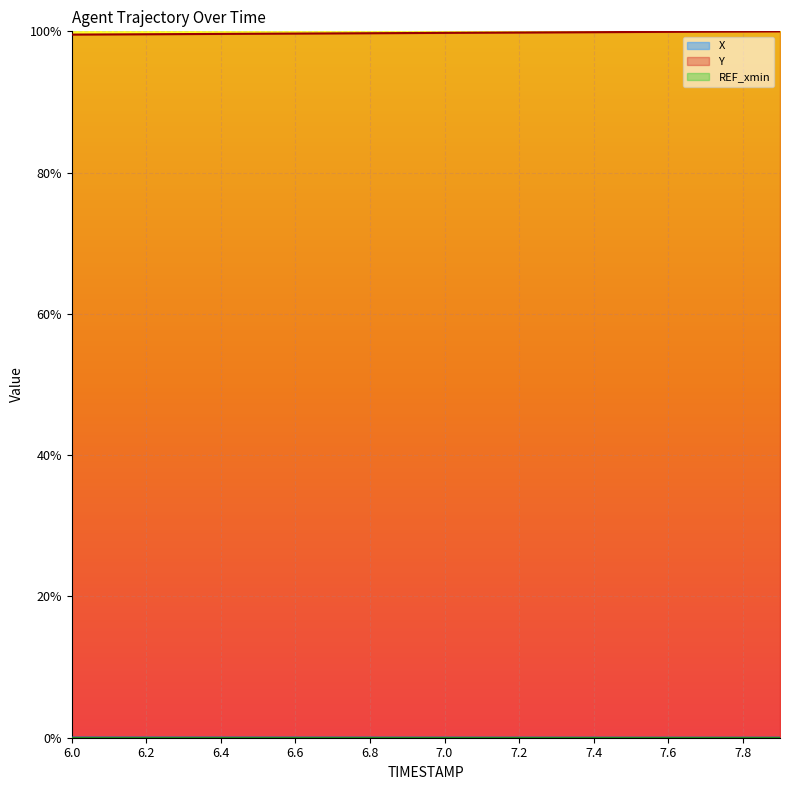

Which has a higher value, 6.5 or 7.1?

6.5